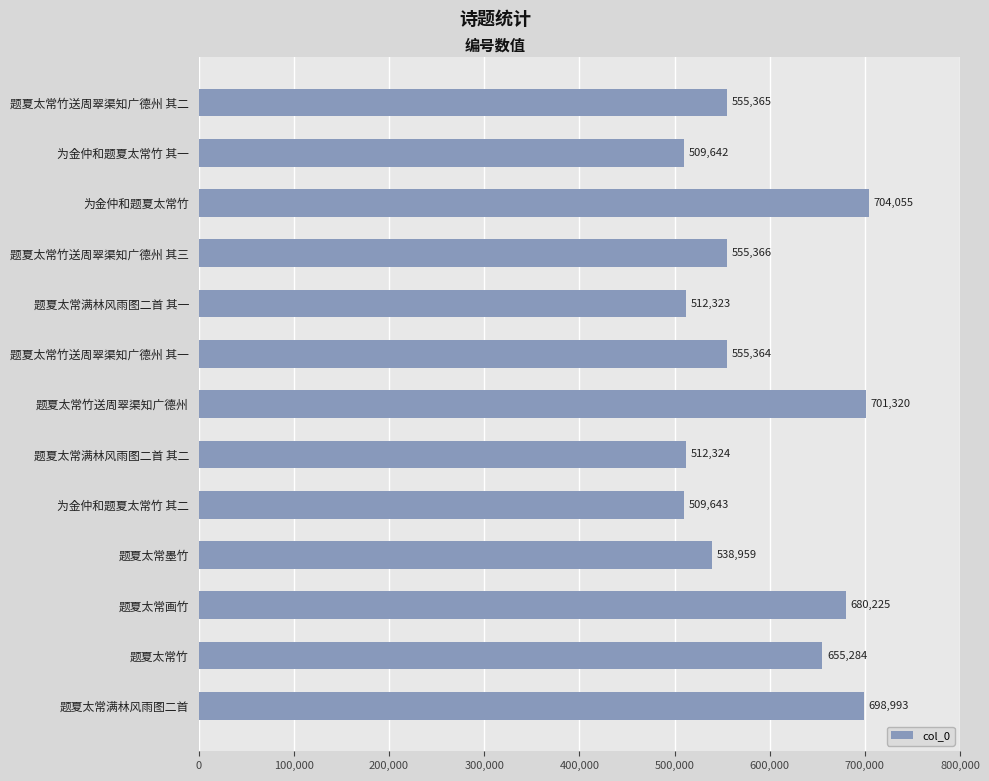

What is the average value?

591451